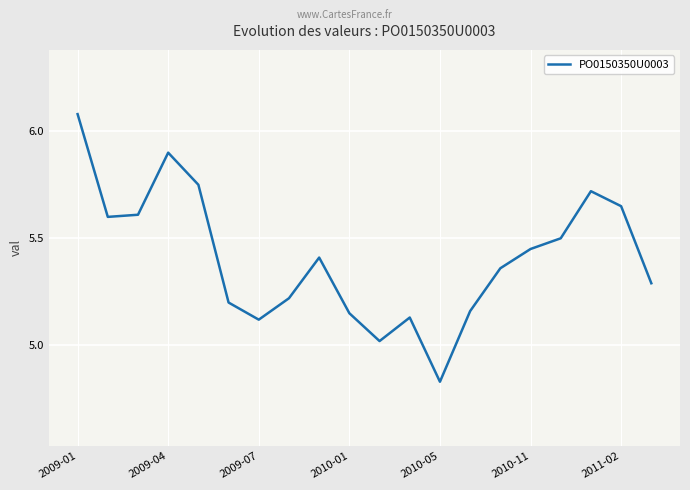

Is this an area chart (filled region under the line)?

No